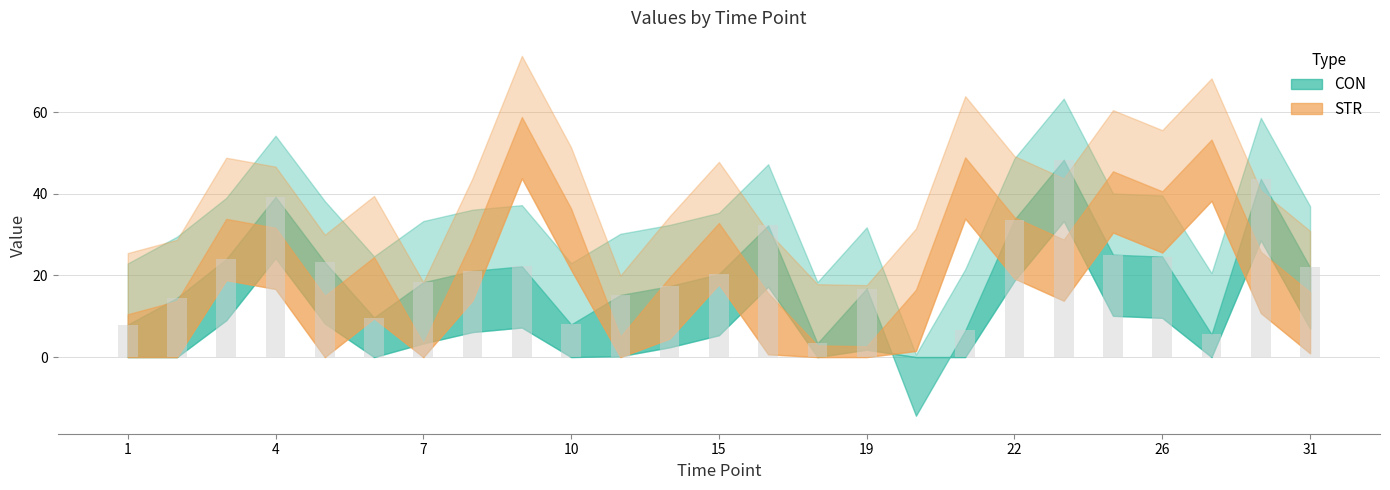

What is the maximum value shown in the chart?

48.3